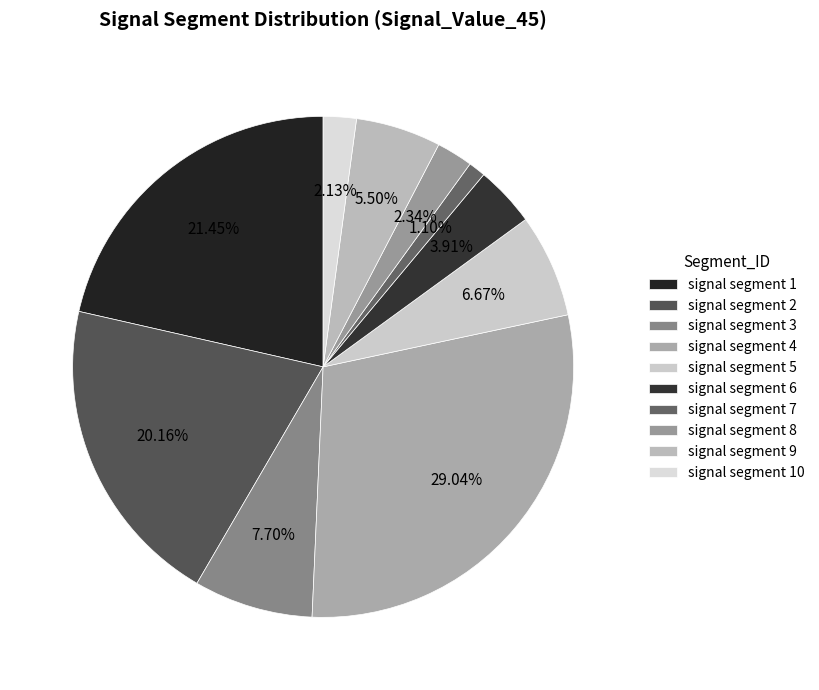

What is the smallest slice in the pie chart?

signal segment 7